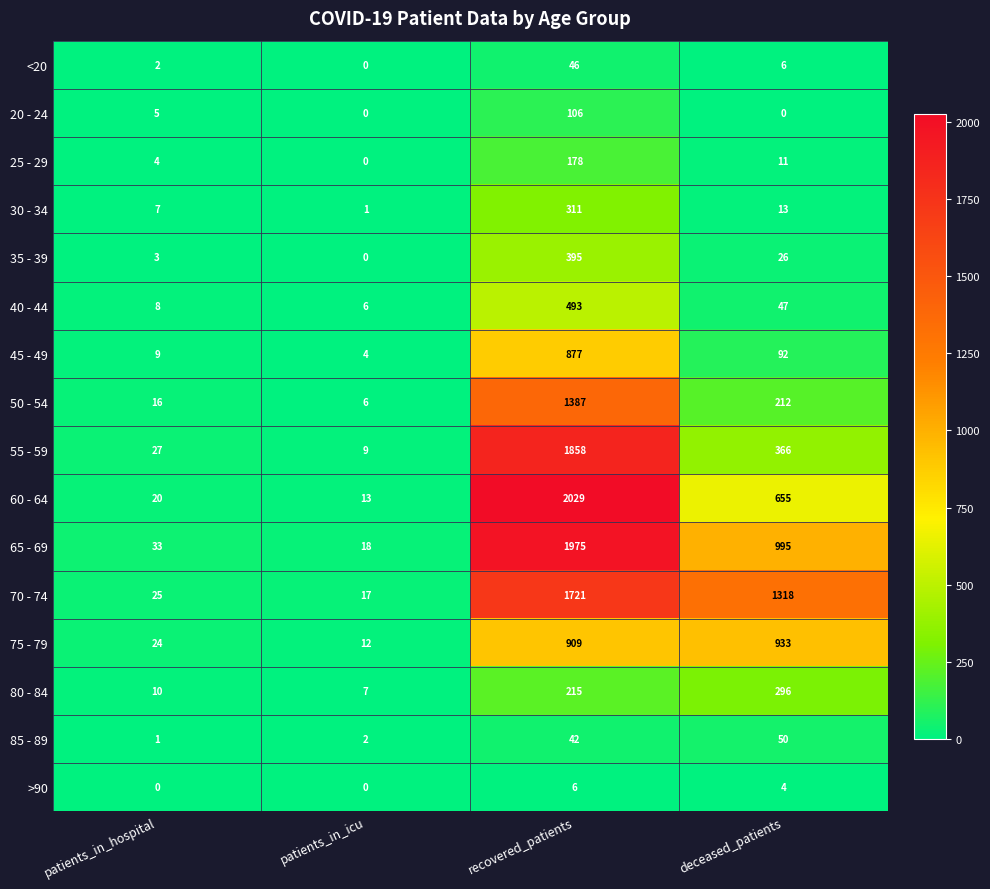

At which label is <20 closest to 23?

deceased_patients